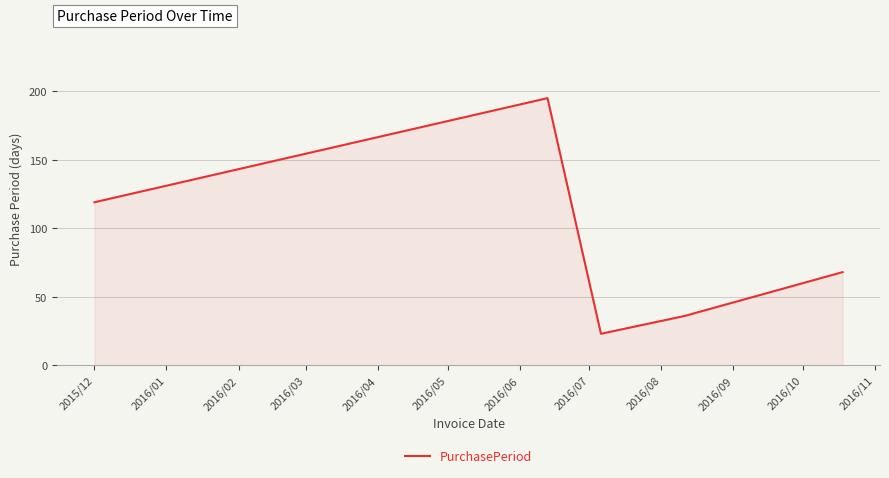

Count the number of categories in the chart.

5